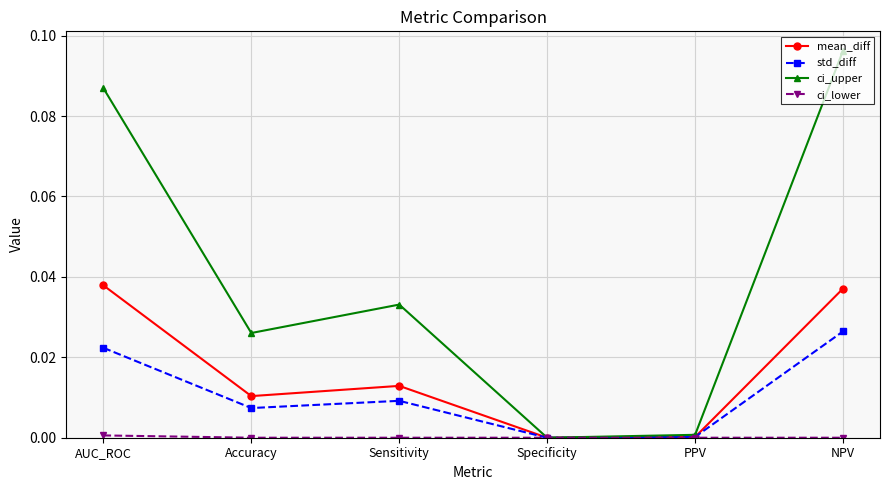

The mean_diff series shows 0.0 at PPV. True or false?

True